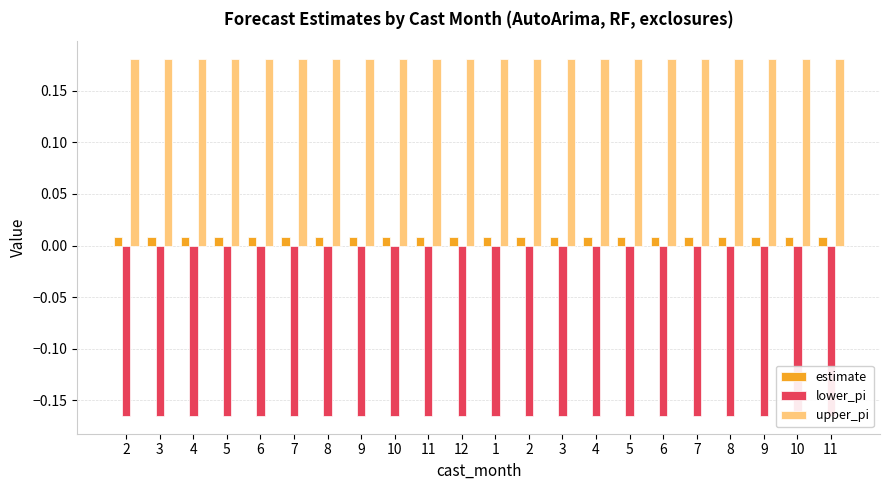

Reading right to left, what are all the values shown in this chart?

estimate: 11=0.0	10=0.0	9=0.0	8=0.0	7=0.0	6=0.0	5=0.0	4=0.0	3=0.0	2=0.0	1=0.0	12=0.0	11=0.0	10=0.0	9=0.0	8=0.0	7=0.0	6=0.0	5=0.0	4=0.0	3=0.0	2=0.0
lower_pi: 11=-0.2	10=-0.2	9=-0.2	8=-0.2	7=-0.2	6=-0.2	5=-0.2	4=-0.2	3=-0.2	2=-0.2	1=-0.2	12=-0.2	11=-0.2	10=-0.2	9=-0.2	8=-0.2	7=-0.2	6=-0.2	5=-0.2	4=-0.2	3=-0.2	2=-0.2
upper_pi: 11=0.2	10=0.2	9=0.2	8=0.2	7=0.2	6=0.2	5=0.2	4=0.2	3=0.2	2=0.2	1=0.2	12=0.2	11=0.2	10=0.2	9=0.2	8=0.2	7=0.2	6=0.2	5=0.2	4=0.2	3=0.2	2=0.2